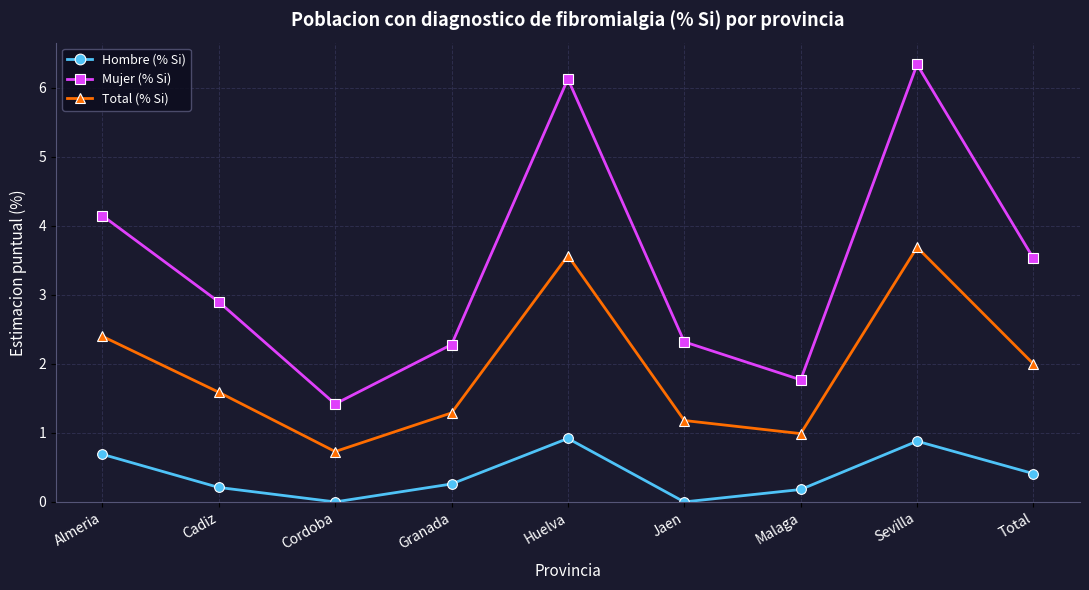

What is the total value across all series at Sevilla?

10.9